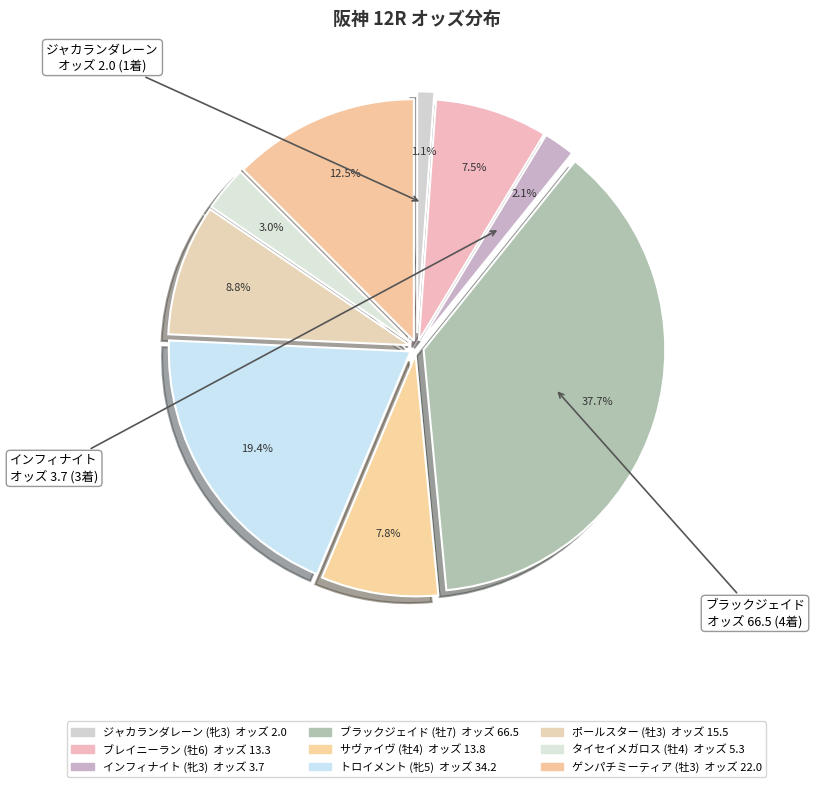

Is there a majority slice in this chart?

No